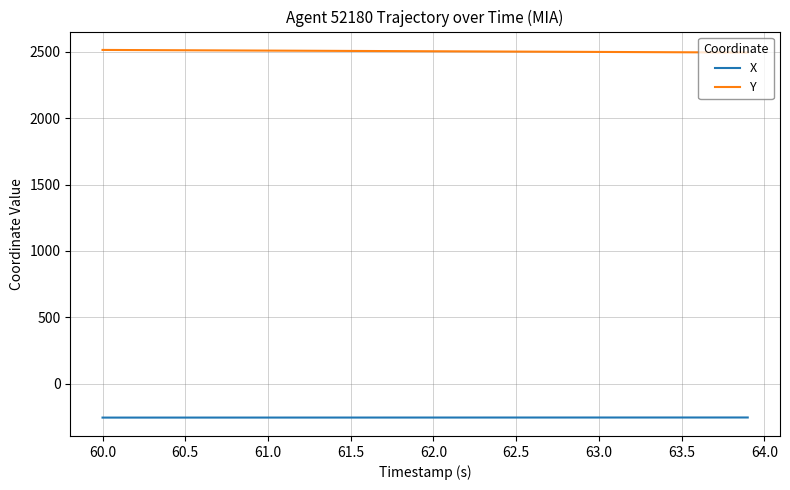

List the series in order of their peak value, lowest first.

X, Y